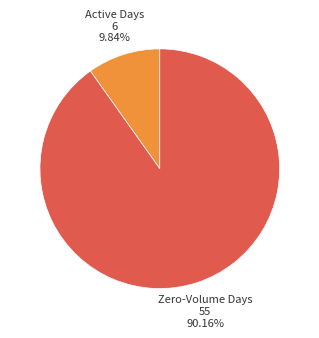

Between Zero-Volume Days and Active Days, which is larger?

Zero-Volume Days